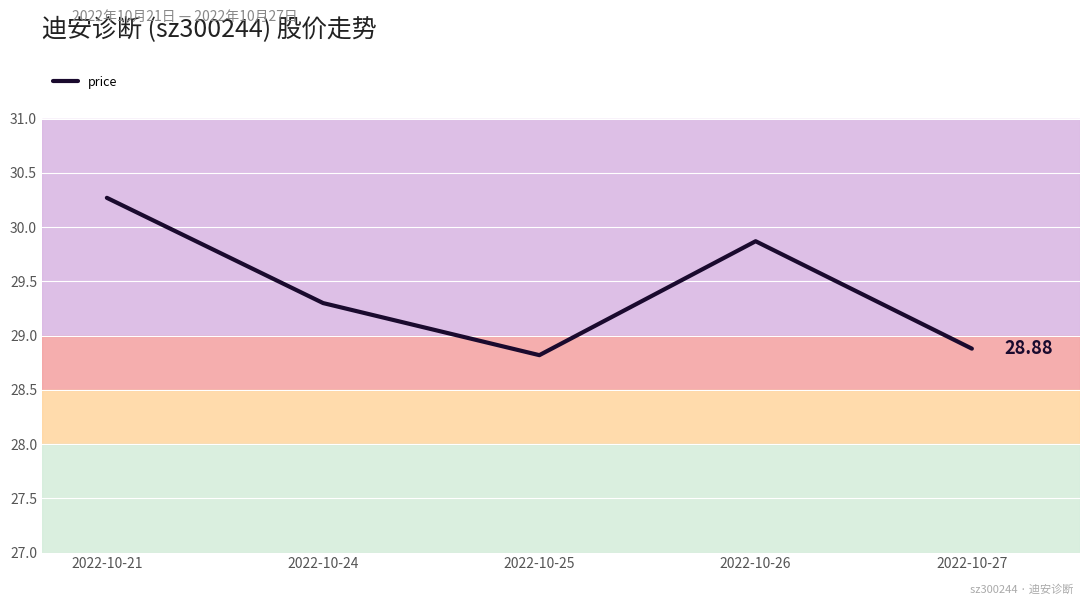

What value does the data have at 2022-10-27?

28.9